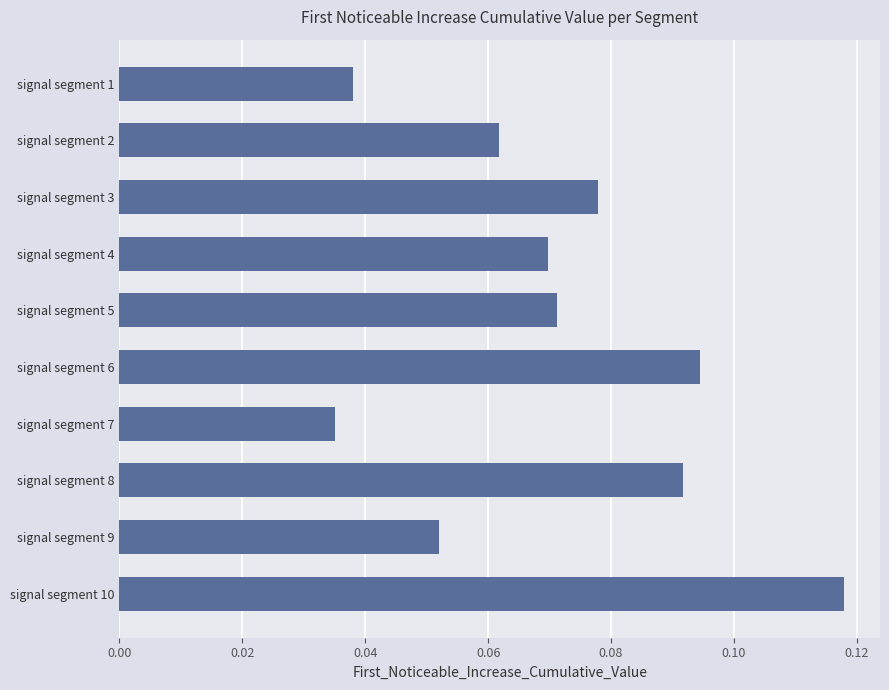

What is the sum of all values?

0.7